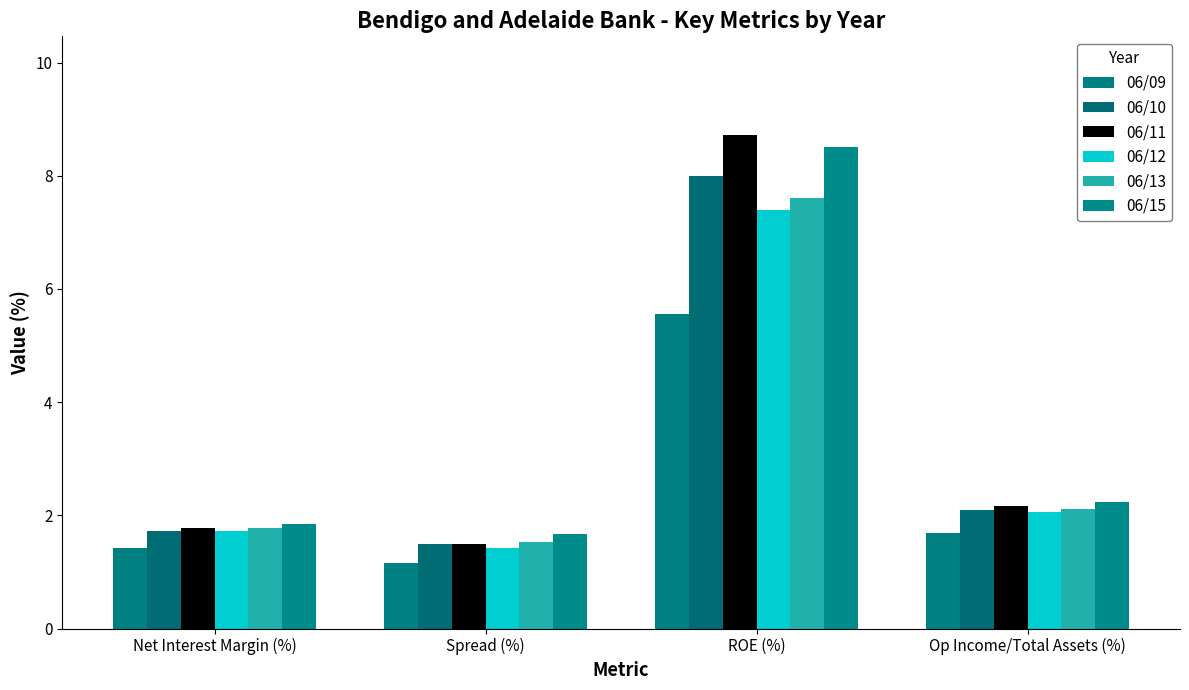

Is the value of 06/13 at Spread (%) greater than the value of 06/10 at ROE (%)?

No